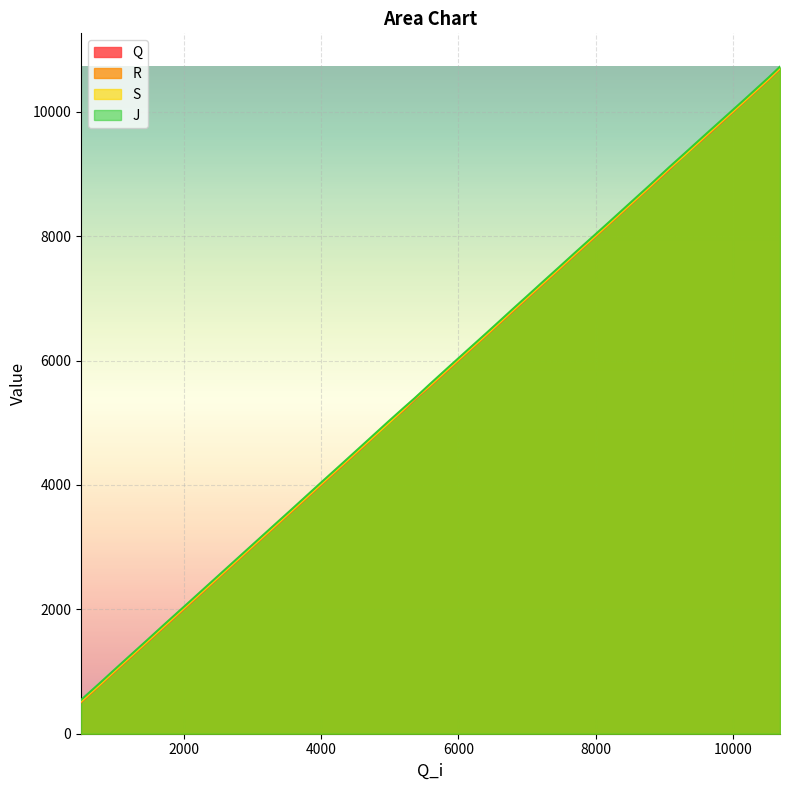

True or false: J and R intersect in this chart.

False